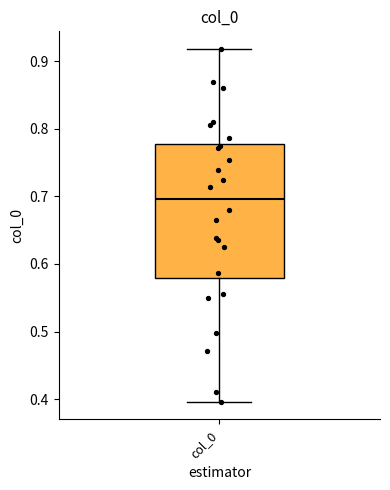

Read this box plot against the y-axis: the position of the median line, the range covered by the box, and the ends of both whiskers. The values are not printed on the chart, so give them approximately, as read against the axis.

median 0.70, box 0.58 to 0.78, whiskers 0.40 to 0.92